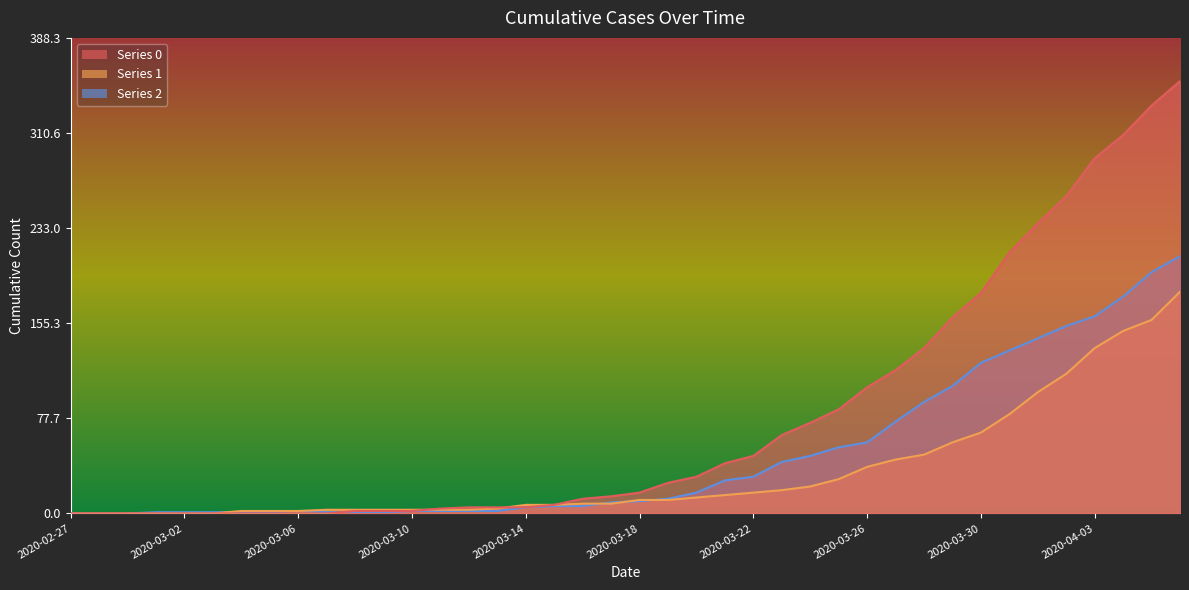

Where is the first local maximum for 2?

2020-03-06